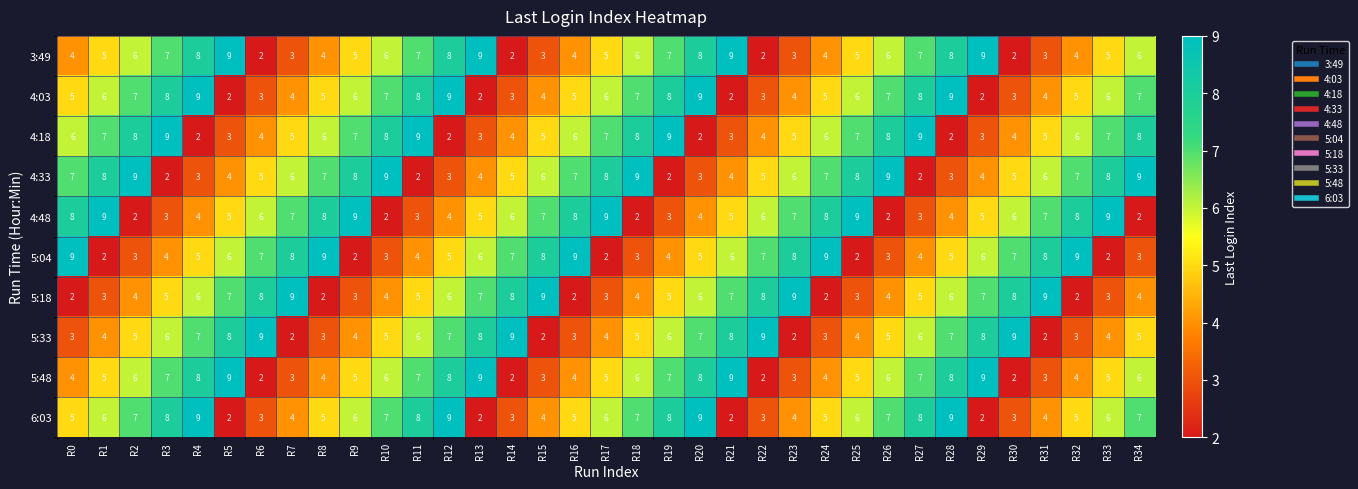

What is the greatest value displayed?

9